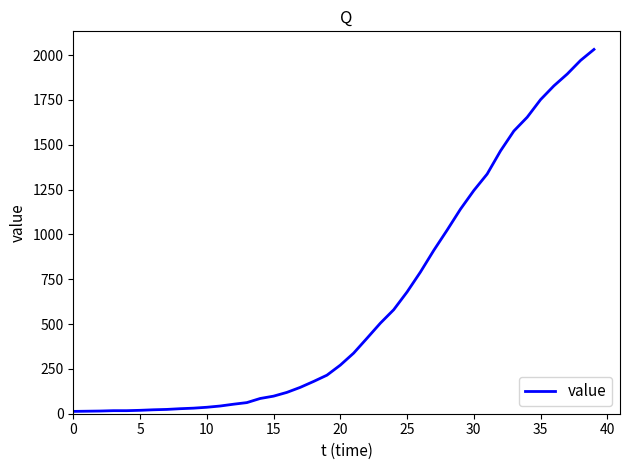

What is the maximum value shown in the chart?

2032